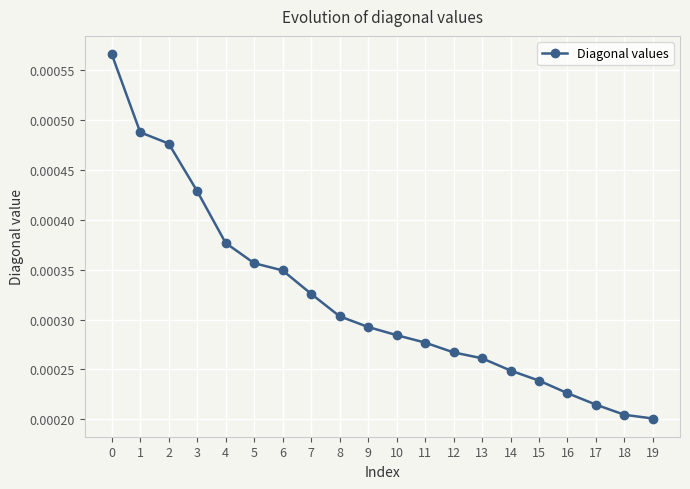

Which has a higher value, 6 or 10?

6